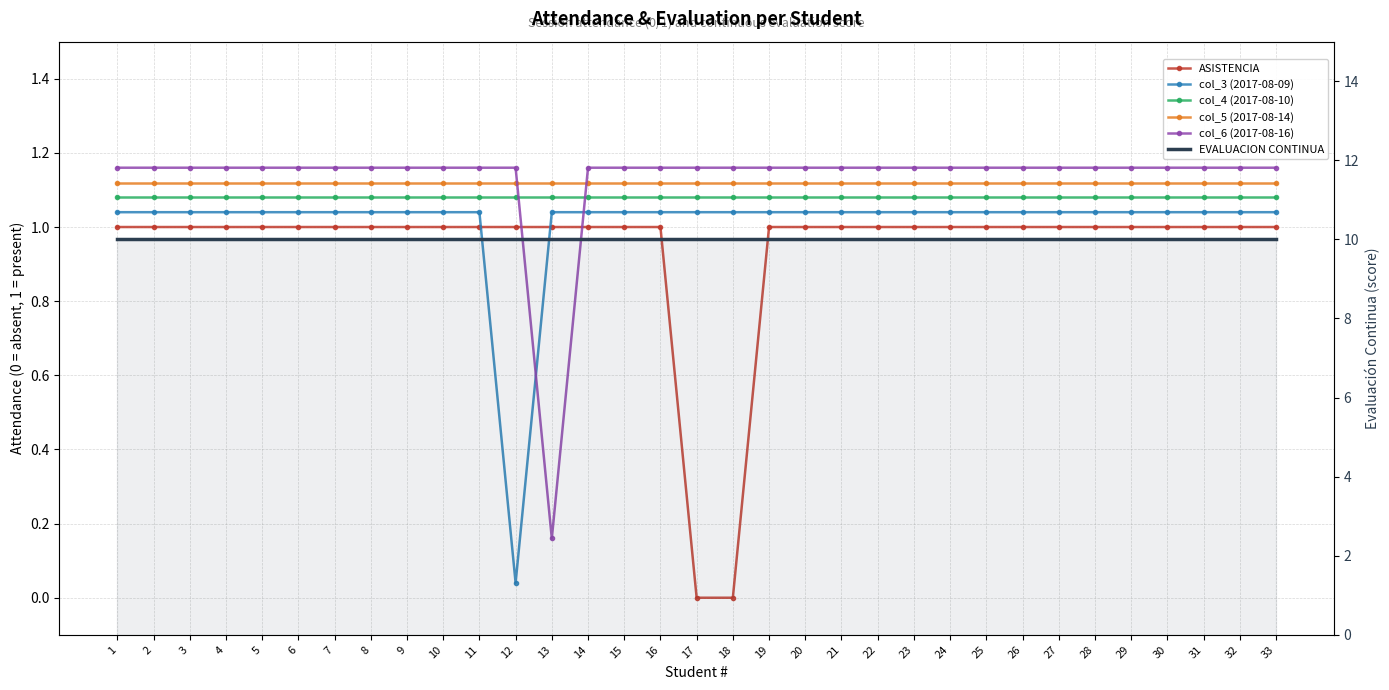

At which label does col_3 (2017-08-09) first exceed 1?

1